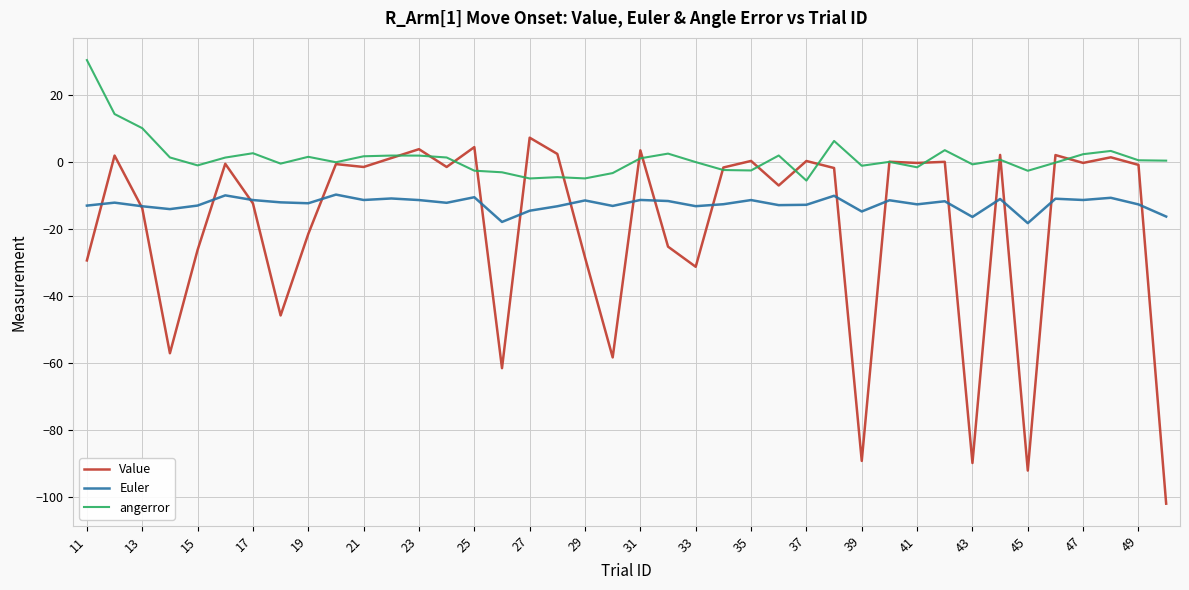

Which series has the largest total across all categories?

angerror